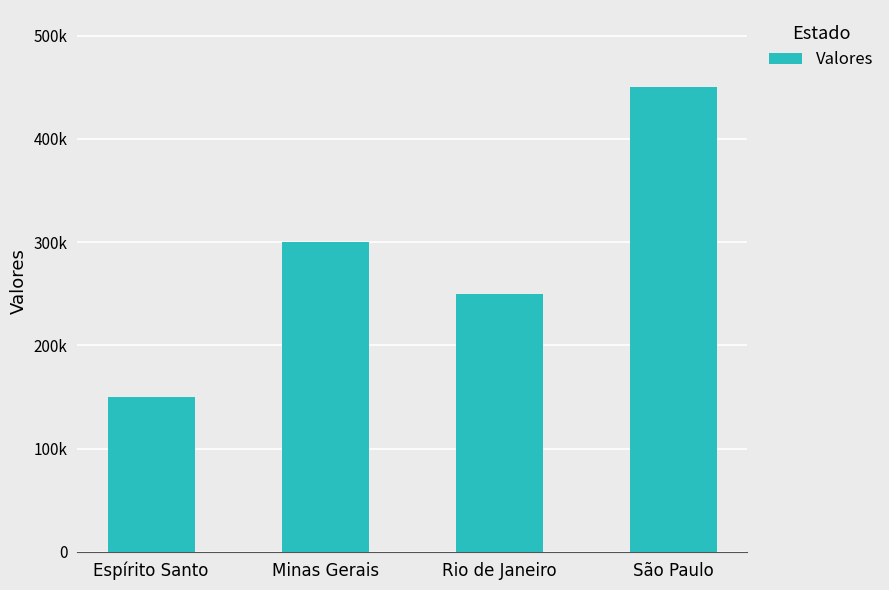

Does the chart contain stacked bars?

No